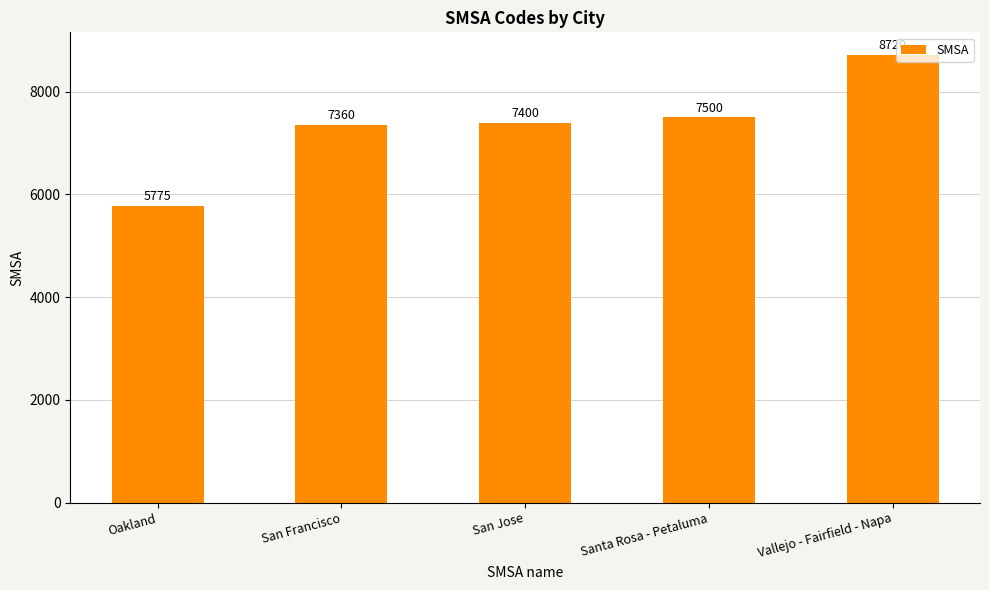

Rank the categories by value from highest to lowest.

Vallejo - Fairfield - Napa, Santa Rosa - Petaluma, San Jose, San Francisco, Oakland